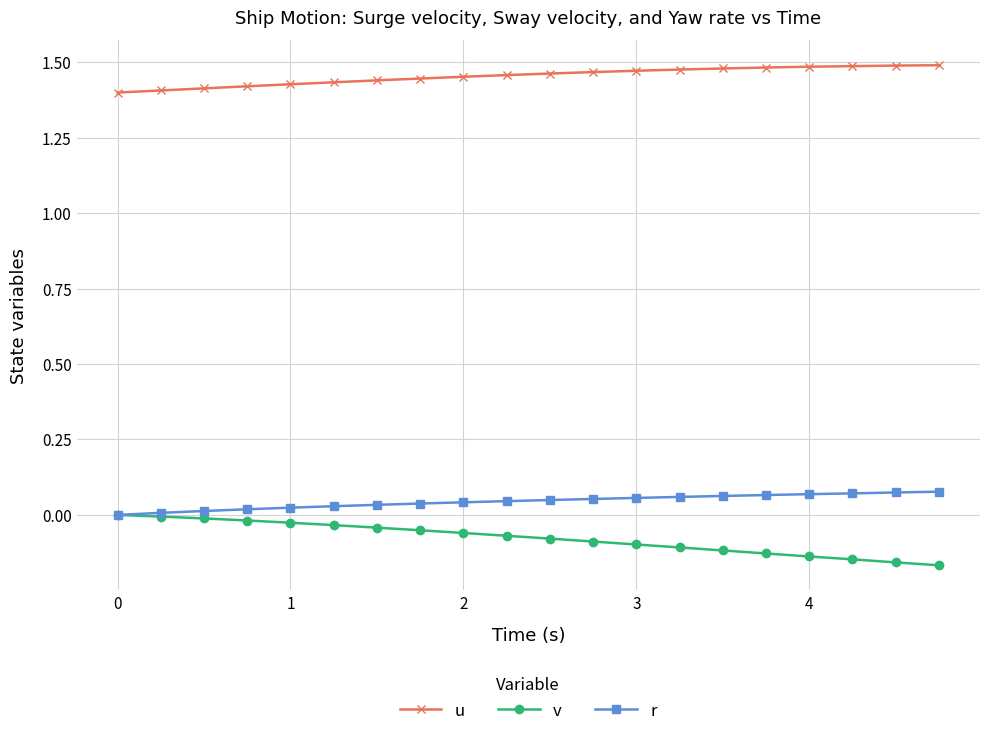

List the series in order of their peak value, lowest first.

v, r, u